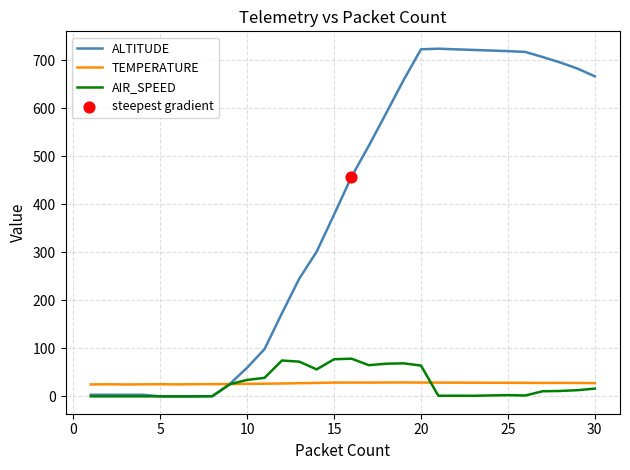

At how many categories does at least one series exceed 202?

17